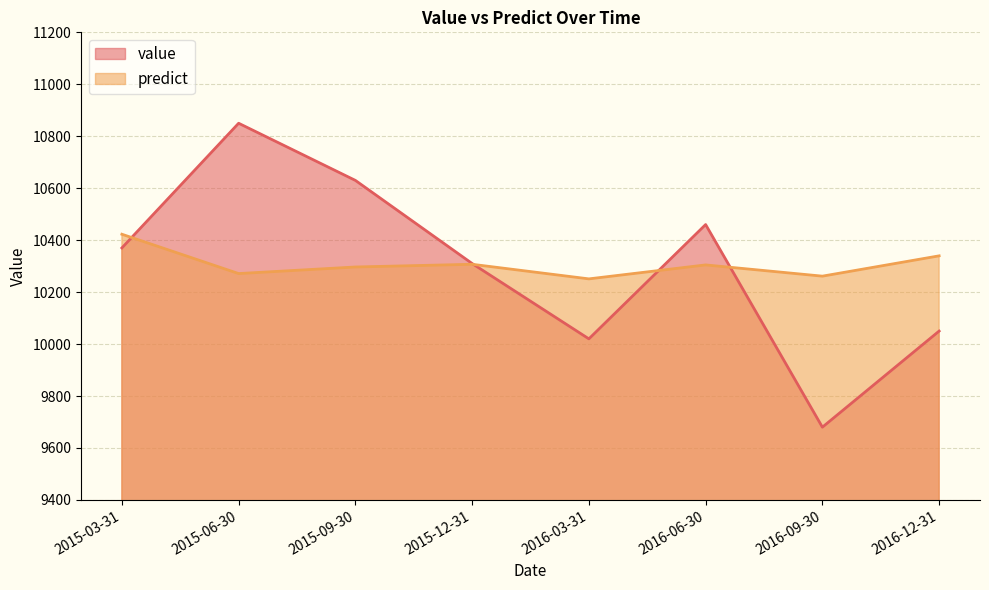

What is the label of the 8th point from the right?

2015-03-31